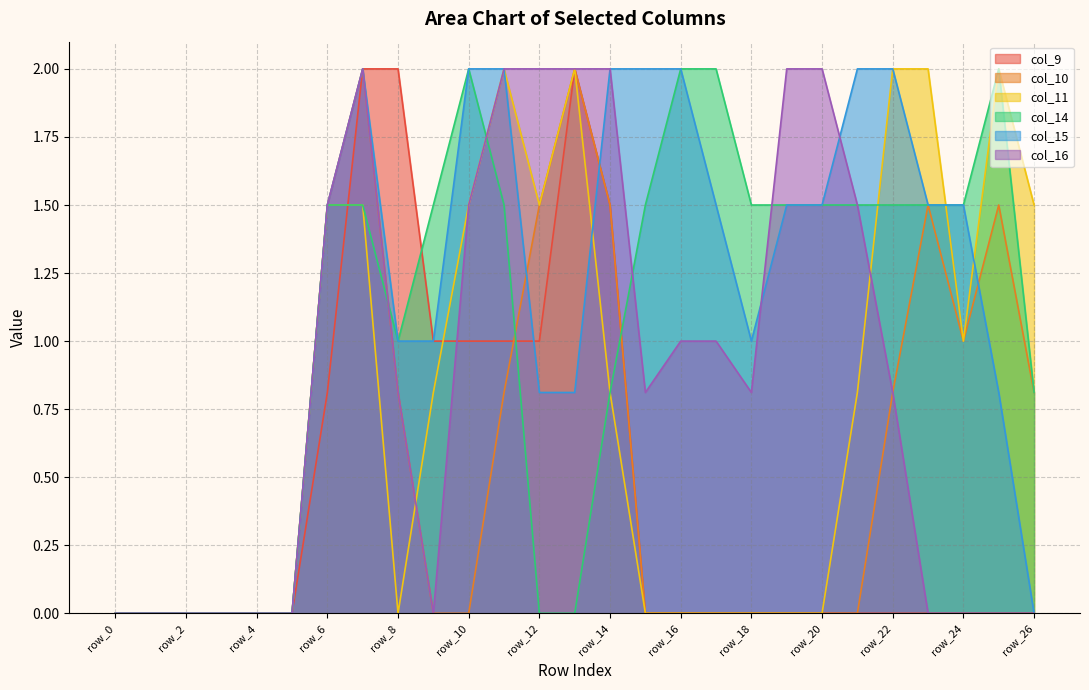

At which category is the sum across all series the highest?

row_7